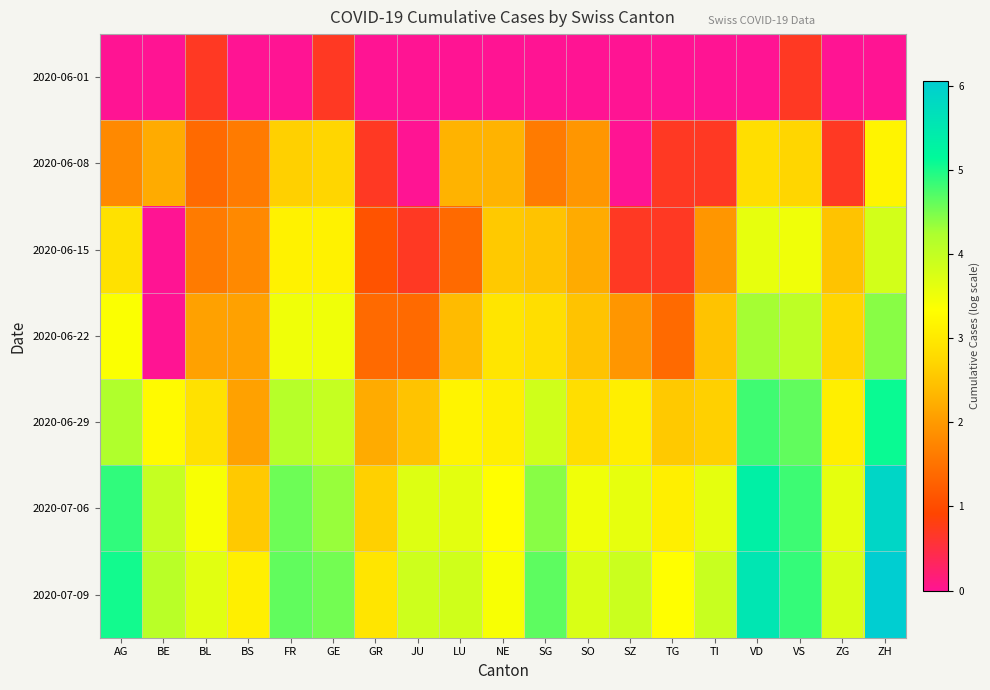

Which series has the largest total across all categories?

2020-07-09